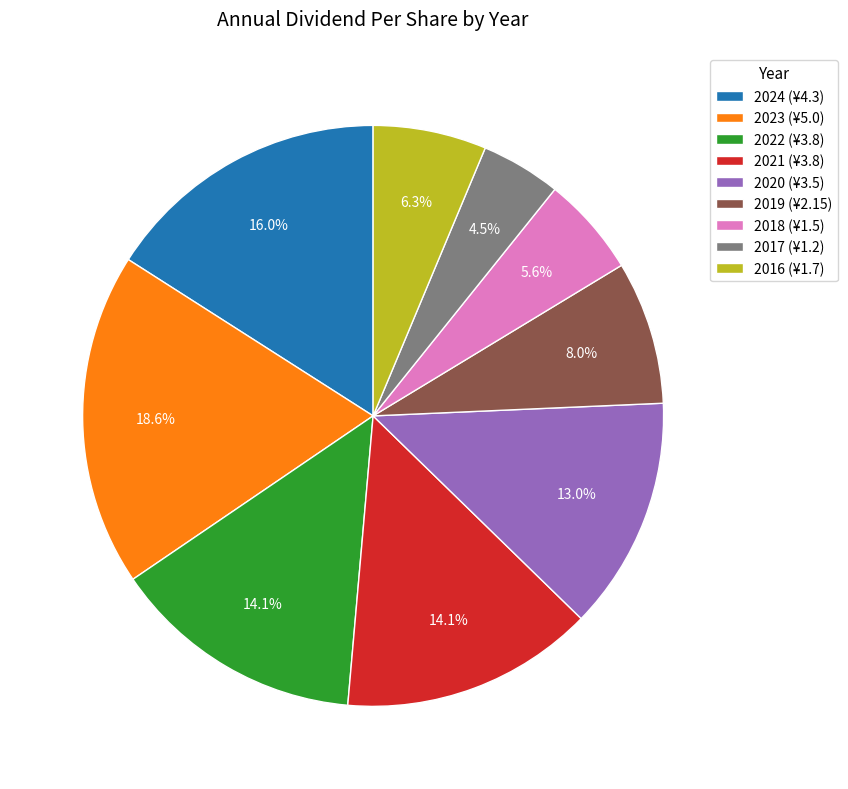

Does any single category account for the majority?

No